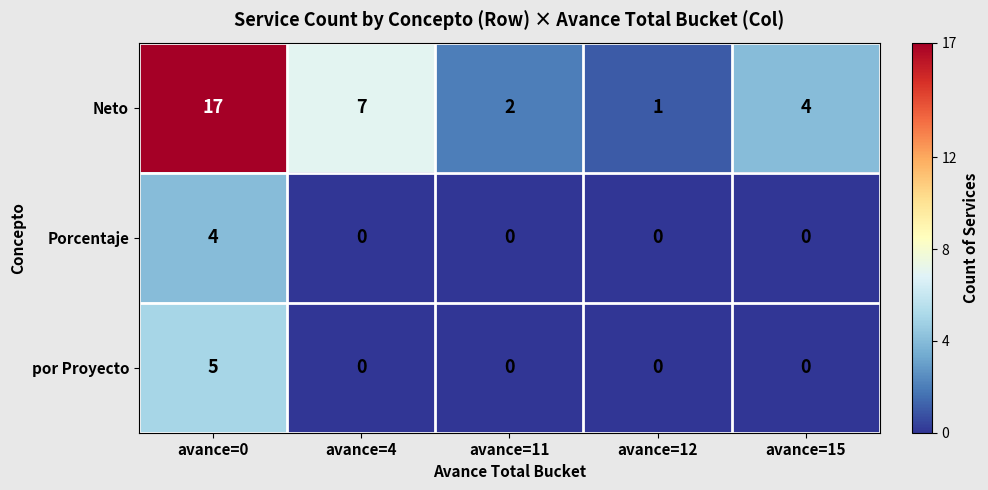

How many distinct data groups are displayed?

3